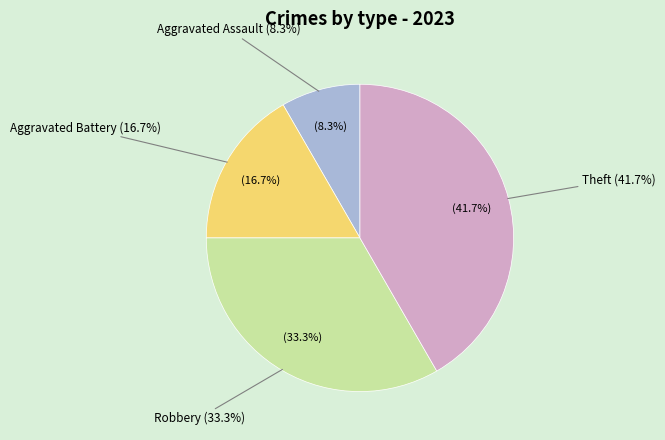

How many segments does this pie chart have?

4